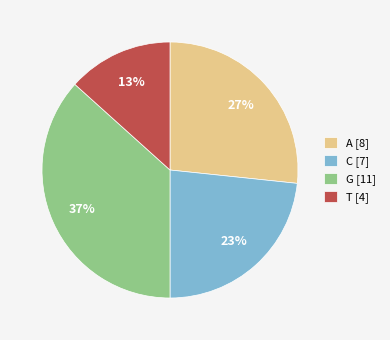

Count the number of slices in the pie.

4